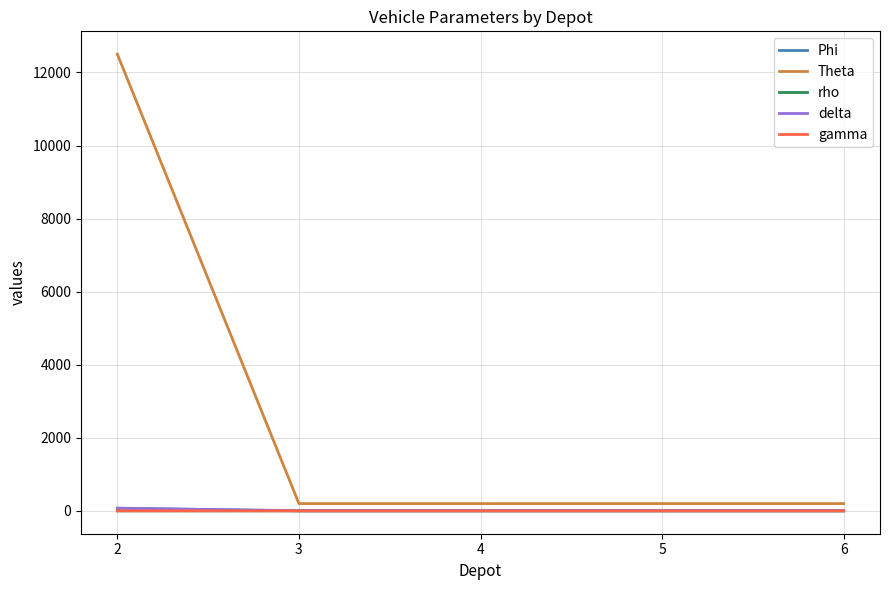

Which series has the largest total across all categories?

Theta